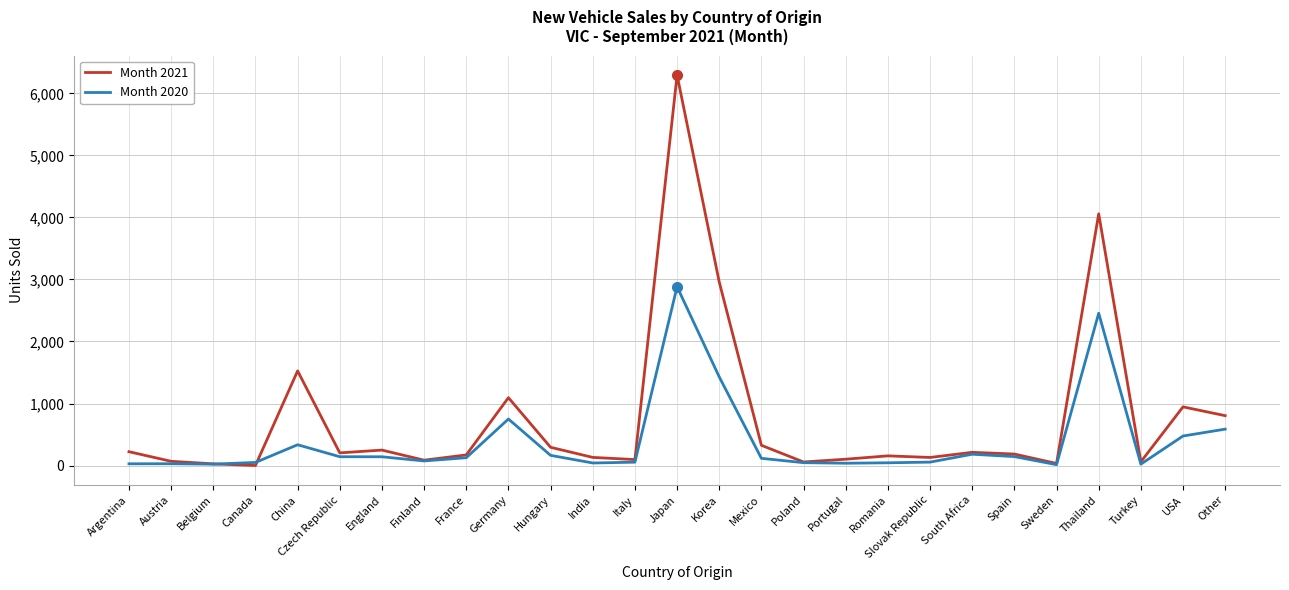

Rank the series by their average value, from highest to lowest.

Month 2021, Month 2020